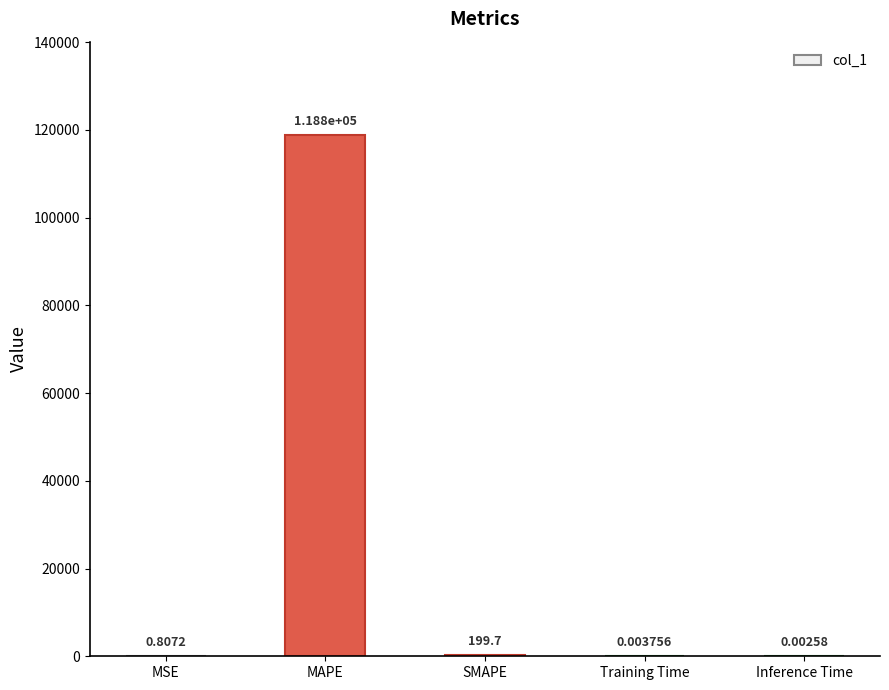

How many distinct data groups are displayed?

1